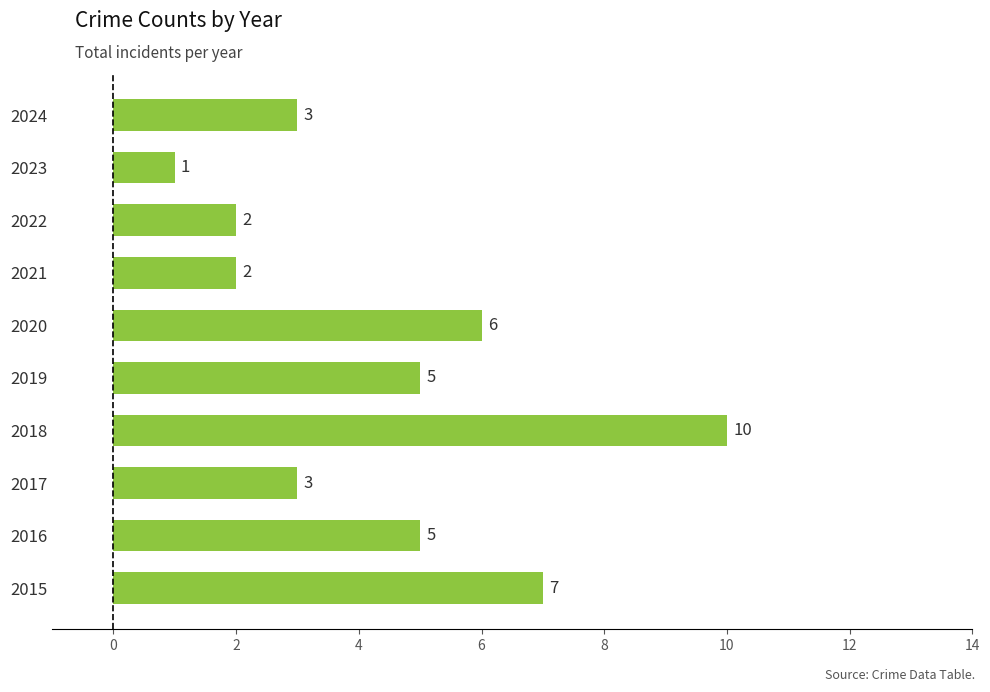

The chart shows a value of 1 at 2017. True or false?

False